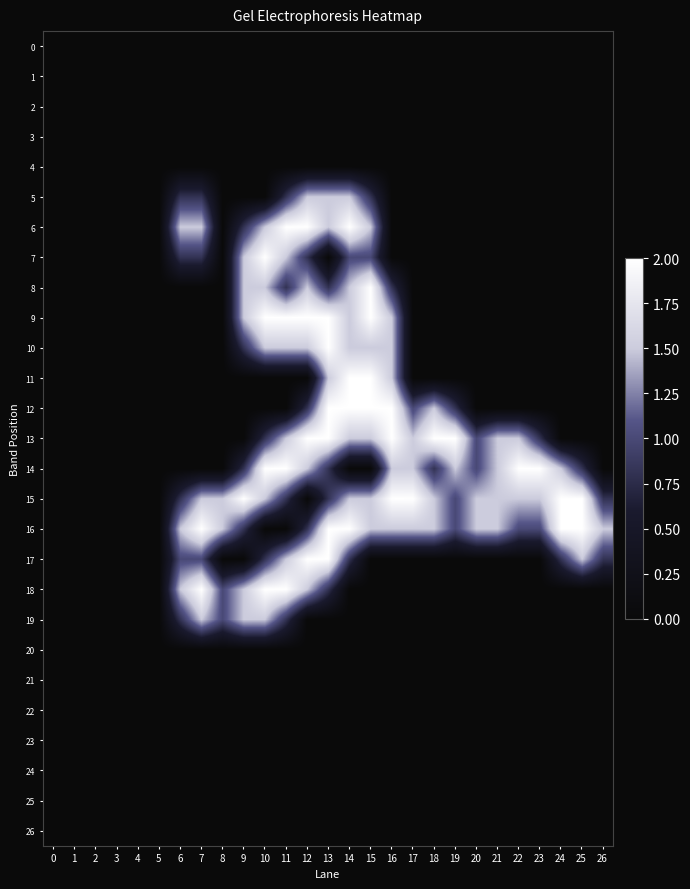

Reading left to right, extract all data points from this chart.

0: 0=0.0	1=0.0	2=0.0	3=0.0	4=0.0	5=0.0	6=0.0	7=0.0	8=0.0	9=0.0	10=0.0	11=0.0	12=0.0	13=0.0	14=0.0	15=0.0	16=0.0	17=0.0	18=0.0	19=0.0	20=0.0	21=0.0	22=0.0	23=0.0	24=0.0	25=0.0	26=0.0
1: 0=0.0	1=0.0	2=0.0	3=0.0	4=0.0	5=0.0	6=0.0	7=0.0	8=0.0	9=0.0	10=0.0	11=0.0	12=0.0	13=0.0	14=0.0	15=0.0	16=0.0	17=0.0	18=0.0	19=0.0	20=0.0	21=0.0	22=0.0	23=0.0	24=0.0	25=0.0	26=0.0
2: 0=0.0	1=0.0	2=0.0	3=0.0	4=0.0	5=0.0	6=0.0	7=0.0	8=0.0	9=0.0	10=0.0	11=0.0	12=0.0	13=0.0	14=0.0	15=0.0	16=0.0	17=0.0	18=0.0	19=0.0	20=0.0	21=0.0	22=0.0	23=0.0	24=0.0	25=0.0	26=0.0
3: 0=0.0	1=0.0	2=0.0	3=0.0	4=0.0	5=0.0	6=0.0	7=0.0	8=0.0	9=0.0	10=0.0	11=0.0	12=0.0	13=0.0	14=0.0	15=0.0	16=0.0	17=0.0	18=0.0	19=0.0	20=0.0	21=0.0	22=0.0	23=0.0	24=0.0	25=0.0	26=0.0
4: 0=0.0	1=0.0	2=0.0	3=0.0	4=0.0	5=0.0	6=0.0	7=0.0	8=0.0	9=0.0	10=0.0	11=0.0	12=0.0	13=0.0	14=0.0	15=0.0	16=0.0	17=0.0	18=0.0	19=0.0	20=0.0	21=0.0	22=0.0	23=0.0	24=0.0	25=0.0	26=0.0
5: 0=0.0	1=0.0	2=0.0	3=0.0	4=0.0	5=0.0	6=0.8	7=0.8	8=0.0	9=0.0	10=0.0	11=0.8	12=1.5	13=1.5	14=1.5	15=0.8	16=0.0	17=0.0	18=0.0	19=0.0	20=0.0	21=0.0	22=0.0	23=0.0	24=0.0	25=0.0	26=0.0
6: 0=0.0	1=0.0	2=0.0	3=0.0	4=0.0	5=0.0	6=1.5	7=1.5	8=0.0	9=0.8	10=1.5	11=2.0	12=2.0	13=1.5	14=2.0	15=1.5	16=0.0	17=0.0	18=0.0	19=0.0	20=0.0	21=0.0	22=0.0	23=0.0	24=0.0	25=0.0	26=0.0
7: 0=0.0	1=0.0	2=0.0	3=0.0	4=0.0	5=0.0	6=0.8	7=0.8	8=0.0	9=1.5	10=2.0	11=1.5	12=0.8	13=0.0	14=1.0	15=1.0	16=0.0	17=0.0	18=0.0	19=0.0	20=0.0	21=0.0	22=0.0	23=0.0	24=0.0	25=0.0	26=0.0
8: 0=0.0	1=0.0	2=0.0	3=0.0	4=0.0	5=0.0	6=0.0	7=0.0	8=0.0	9=1.5	10=1.5	11=0.8	12=1.5	13=0.8	14=1.5	15=2.0	16=0.8	17=0.0	18=0.0	19=0.0	20=0.0	21=0.0	22=0.0	23=0.0	24=0.0	25=0.0	26=0.0
9: 0=0.0	1=0.0	2=0.0	3=0.0	4=0.0	5=0.0	6=0.0	7=0.0	8=0.0	9=1.5	10=2.0	11=2.0	12=2.0	13=2.0	14=1.5	15=2.0	16=1.5	17=0.0	18=0.0	19=0.0	20=0.0	21=0.0	22=0.0	23=0.0	24=0.0	25=0.0	26=0.0
10: 0=0.0	1=0.0	2=0.0	3=0.0	4=0.0	5=0.0	6=0.0	7=0.0	8=0.0	9=0.8	10=1.5	11=1.5	12=1.5	13=2.0	14=1.5	15=1.5	16=1.5	17=0.0	18=0.0	19=0.0	20=0.0	21=0.0	22=0.0	23=0.0	24=0.0	25=0.0	26=0.0
11: 0=0.0	1=0.0	2=0.0	3=0.0	4=0.0	5=0.0	6=0.0	7=0.0	8=0.0	9=0.0	10=0.0	11=0.0	12=0.0	13=1.5	14=2.0	15=2.0	16=1.5	17=0.0	18=0.0	19=0.0	20=0.0	21=0.0	22=0.0	23=0.0	24=0.0	25=0.0	26=0.0
12: 0=0.0	1=0.0	2=0.0	3=0.0	4=0.0	5=0.0	6=0.0	7=0.0	8=0.0	9=0.0	10=0.0	11=0.0	12=0.8	13=2.0	14=2.0	15=2.0	16=2.0	17=1.0	18=1.5	19=0.8	20=0.0	21=0.0	22=0.0	23=0.0	24=0.0	25=0.0	26=0.0
13: 0=0.0	1=0.0	2=0.0	3=0.0	4=0.0	5=0.0	6=0.0	7=0.0	8=0.0	9=0.0	10=0.8	11=1.5	12=2.0	13=2.0	14=1.5	15=1.5	16=2.0	17=1.5	18=2.0	19=2.0	20=1.0	21=1.5	22=1.5	23=0.8	24=0.0	25=0.0	26=0.0
14: 0=0.0	1=0.0	2=0.0	3=0.0	4=0.0	5=0.0	6=0.0	7=0.0	8=0.0	9=0.8	10=2.0	11=2.0	12=1.5	13=0.8	14=0.0	15=0.0	16=1.5	17=1.5	18=0.8	19=1.5	20=1.0	21=1.5	22=2.0	23=2.0	24=1.5	25=0.8	26=0.0
15: 0=0.0	1=0.0	2=0.0	3=0.0	4=0.0	5=0.0	6=0.8	7=1.5	8=1.5	9=2.0	10=1.5	11=0.8	12=0.0	13=0.8	14=1.5	15=1.5	16=2.0	17=2.0	18=1.5	19=1.0	20=1.5	21=1.5	22=1.5	23=1.5	24=2.0	25=2.0	26=0.8
16: 0=0.0	1=0.0	2=0.0	3=0.0	4=0.0	5=0.0	6=1.5	7=2.0	8=1.5	9=0.8	10=0.0	11=0.0	12=0.8	13=2.0	14=2.0	15=1.5	16=1.5	17=1.5	18=1.5	19=1.0	20=1.5	21=1.5	22=1.0	23=1.0	24=2.0	25=2.0	26=1.5
17: 0=0.0	1=0.0	2=0.0	3=0.0	4=0.0	5=0.0	6=1.0	7=1.0	8=0.0	9=0.0	10=0.8	11=1.5	12=2.0	13=2.0	14=0.8	15=0.0	16=0.0	17=0.0	18=0.0	19=0.0	20=0.0	21=0.0	22=0.0	23=0.0	24=0.8	25=1.5	26=0.8
18: 0=0.0	1=0.0	2=0.0	3=0.0	4=0.0	5=0.0	6=1.5	7=2.0	8=1.0	9=1.5	10=2.0	11=2.0	12=1.5	13=0.8	14=0.0	15=0.0	16=0.0	17=0.0	18=0.0	19=0.0	20=0.0	21=0.0	22=0.0	23=0.0	24=0.0	25=0.0	26=0.0
19: 0=0.0	1=0.0	2=0.0	3=0.0	4=0.0	5=0.0	6=0.8	7=1.5	8=1.0	9=1.5	10=1.5	11=0.8	12=0.0	13=0.0	14=0.0	15=0.0	16=0.0	17=0.0	18=0.0	19=0.0	20=0.0	21=0.0	22=0.0	23=0.0	24=0.0	25=0.0	26=0.0
20: 0=0.0	1=0.0	2=0.0	3=0.0	4=0.0	5=0.0	6=0.0	7=0.0	8=0.0	9=0.0	10=0.0	11=0.0	12=0.0	13=0.0	14=0.0	15=0.0	16=0.0	17=0.0	18=0.0	19=0.0	20=0.0	21=0.0	22=0.0	23=0.0	24=0.0	25=0.0	26=0.0
21: 0=0.0	1=0.0	2=0.0	3=0.0	4=0.0	5=0.0	6=0.0	7=0.0	8=0.0	9=0.0	10=0.0	11=0.0	12=0.0	13=0.0	14=0.0	15=0.0	16=0.0	17=0.0	18=0.0	19=0.0	20=0.0	21=0.0	22=0.0	23=0.0	24=0.0	25=0.0	26=0.0
22: 0=0.0	1=0.0	2=0.0	3=0.0	4=0.0	5=0.0	6=0.0	7=0.0	8=0.0	9=0.0	10=0.0	11=0.0	12=0.0	13=0.0	14=0.0	15=0.0	16=0.0	17=0.0	18=0.0	19=0.0	20=0.0	21=0.0	22=0.0	23=0.0	24=0.0	25=0.0	26=0.0
23: 0=0.0	1=0.0	2=0.0	3=0.0	4=0.0	5=0.0	6=0.0	7=0.0	8=0.0	9=0.0	10=0.0	11=0.0	12=0.0	13=0.0	14=0.0	15=0.0	16=0.0	17=0.0	18=0.0	19=0.0	20=0.0	21=0.0	22=0.0	23=0.0	24=0.0	25=0.0	26=0.0
24: 0=0.0	1=0.0	2=0.0	3=0.0	4=0.0	5=0.0	6=0.0	7=0.0	8=0.0	9=0.0	10=0.0	11=0.0	12=0.0	13=0.0	14=0.0	15=0.0	16=0.0	17=0.0	18=0.0	19=0.0	20=0.0	21=0.0	22=0.0	23=0.0	24=0.0	25=0.0	26=0.0
25: 0=0.0	1=0.0	2=0.0	3=0.0	4=0.0	5=0.0	6=0.0	7=0.0	8=0.0	9=0.0	10=0.0	11=0.0	12=0.0	13=0.0	14=0.0	15=0.0	16=0.0	17=0.0	18=0.0	19=0.0	20=0.0	21=0.0	22=0.0	23=0.0	24=0.0	25=0.0	26=0.0
26: 0=0.0	1=0.0	2=0.0	3=0.0	4=0.0	5=0.0	6=0.0	7=0.0	8=0.0	9=0.0	10=0.0	11=0.0	12=0.0	13=0.0	14=0.0	15=0.0	16=0.0	17=0.0	18=0.0	19=0.0	20=0.0	21=0.0	22=0.0	23=0.0	24=0.0	25=0.0	26=0.0